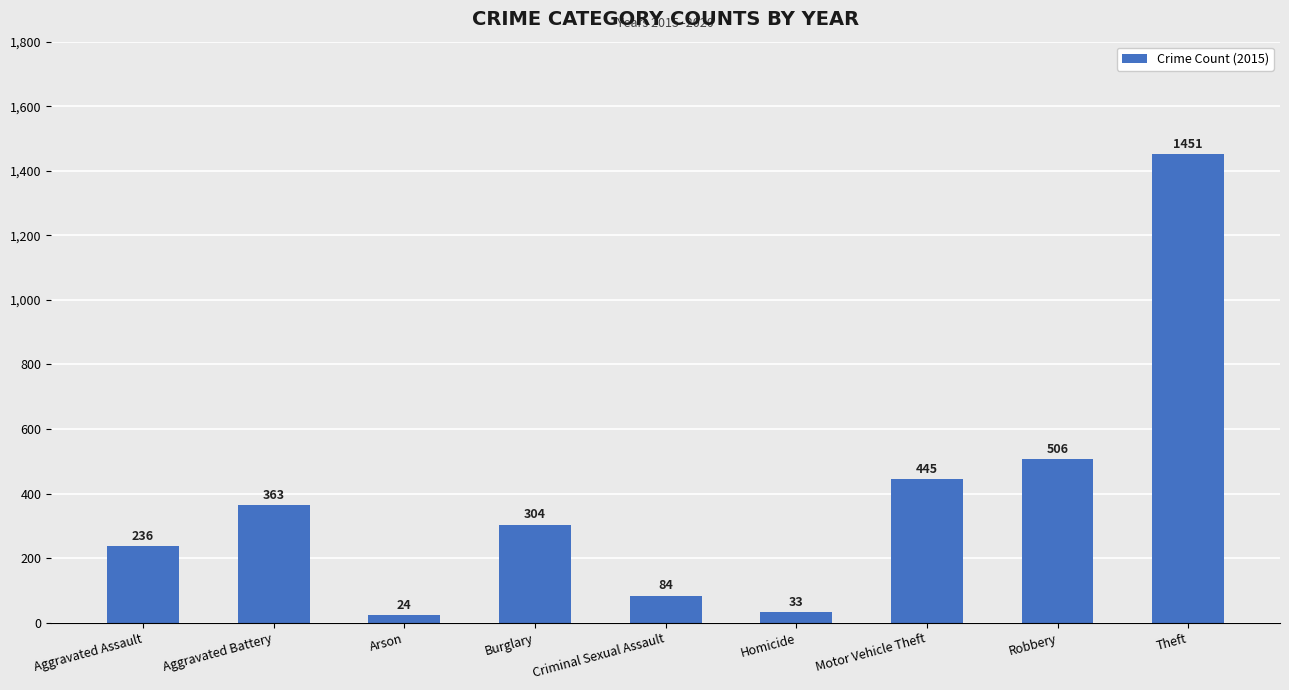

Read the value at Motor Vehicle Theft, to the nearest 100.

400